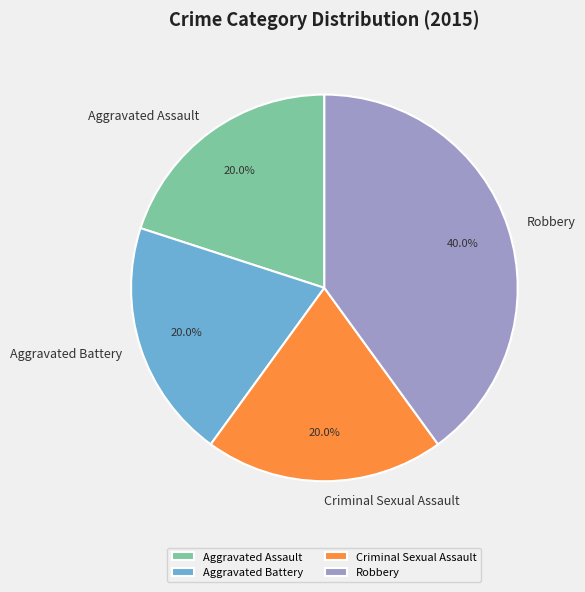

To the nearest percent, what is the combined percentage of Aggravated Assault and Robbery?

60%